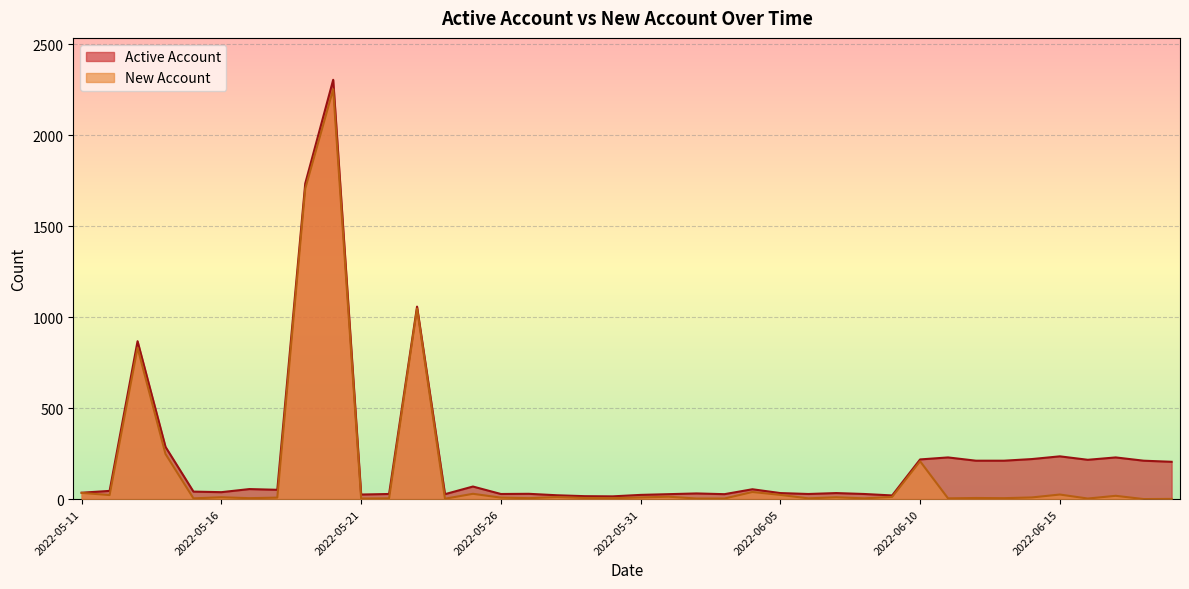

What is the average value of the Active Account series?

232